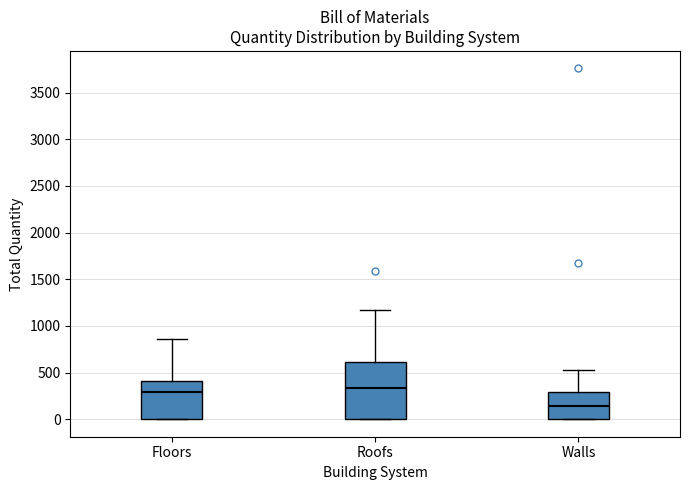

Reading left to right, read every box against the y-axis: the position of its median line, the range the box covers, and the ends of its whiskers. The values are not printed on the chart, so give them approximately, as read against the axis.

Floors: median 300, box 0 to 400, whiskers 0 to 850
Roofs: median 350, box 0 to 600, whiskers 0 to 1150
Walls: median 150, box 0 to 300, whiskers 0 to 550